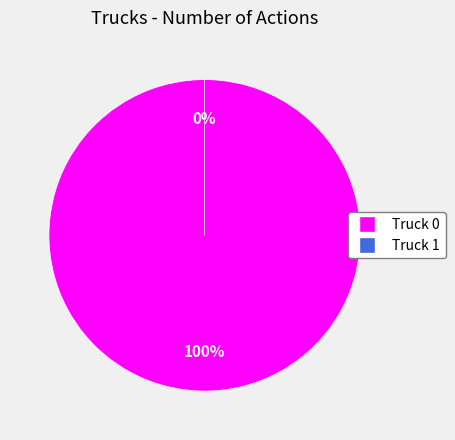

What percentage do Truck 0 and Truck 1 together represent?

100.0%